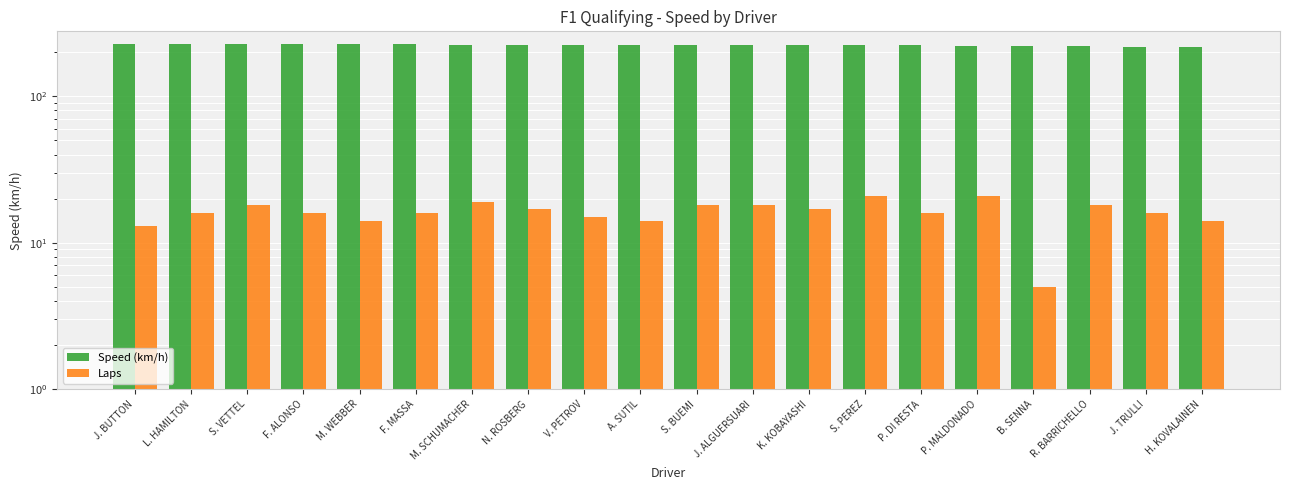

What is the label of the 9th bar from the right?

J. ALGUERSUARI